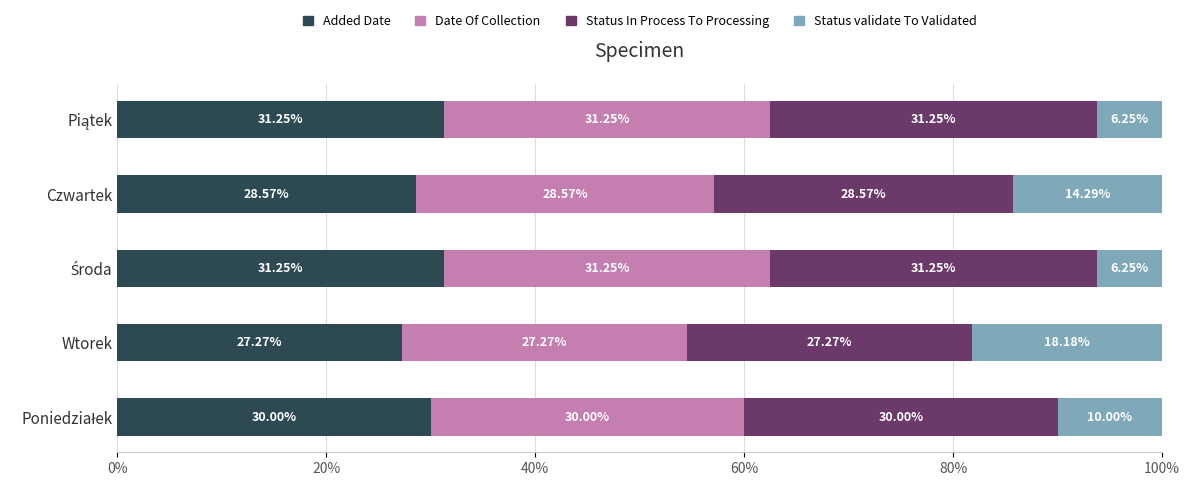

What is the sum of all Added Date values?

148.3